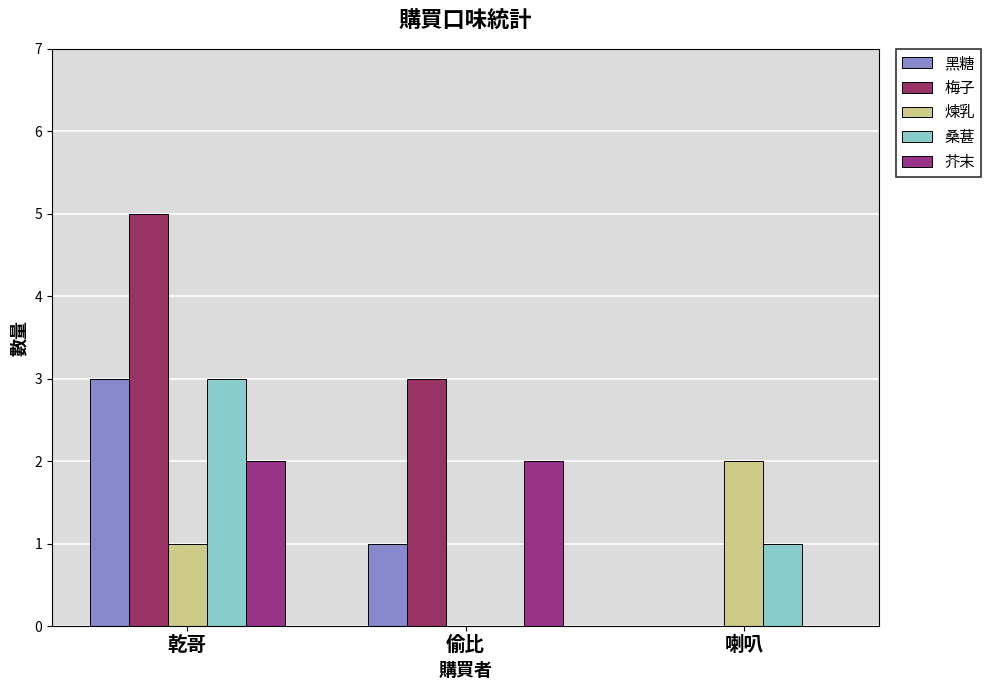

Which has a higher value, 偷比 or 乾哥?

乾哥